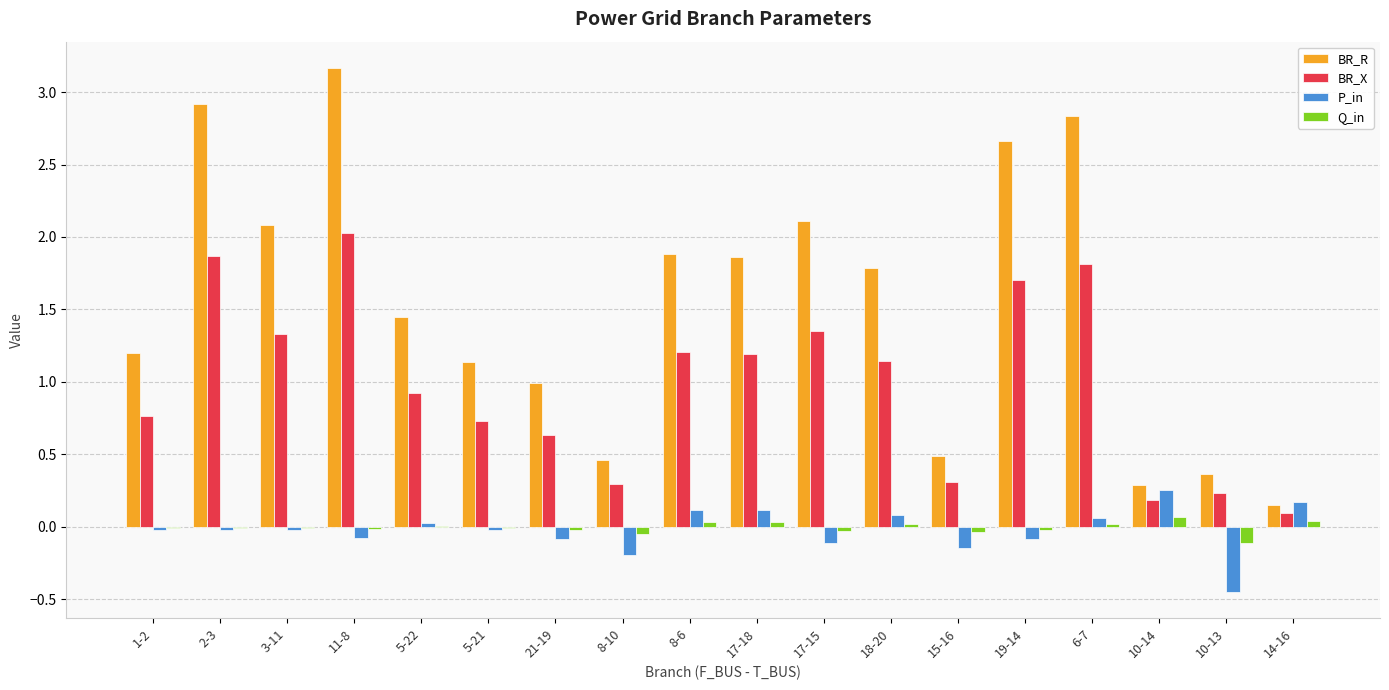

True or false: Q_in has a value of -0.0 at 15-16.

True